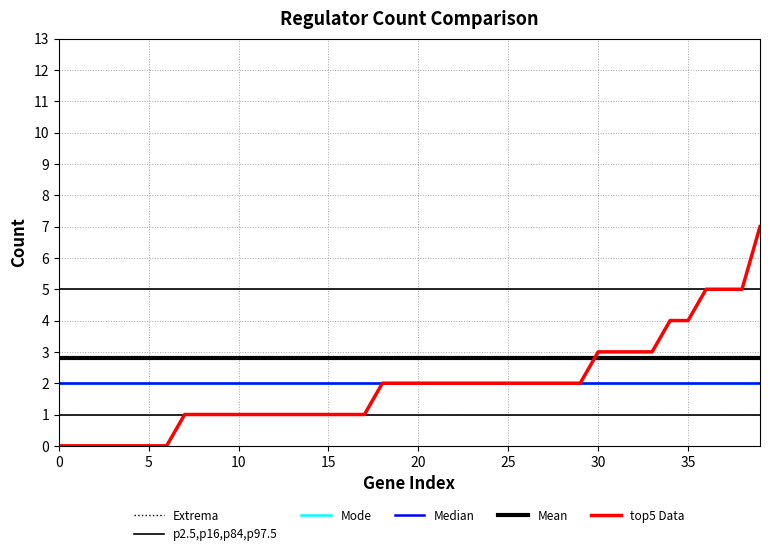

True or false: top5 Data and Mean cross at least once.

True